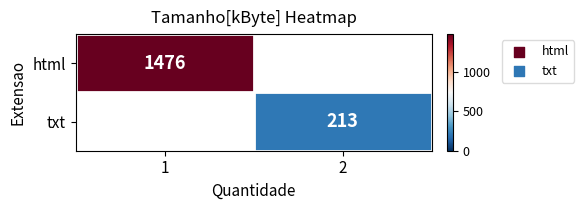

The value of txt at 2 is 68. True or false?

False